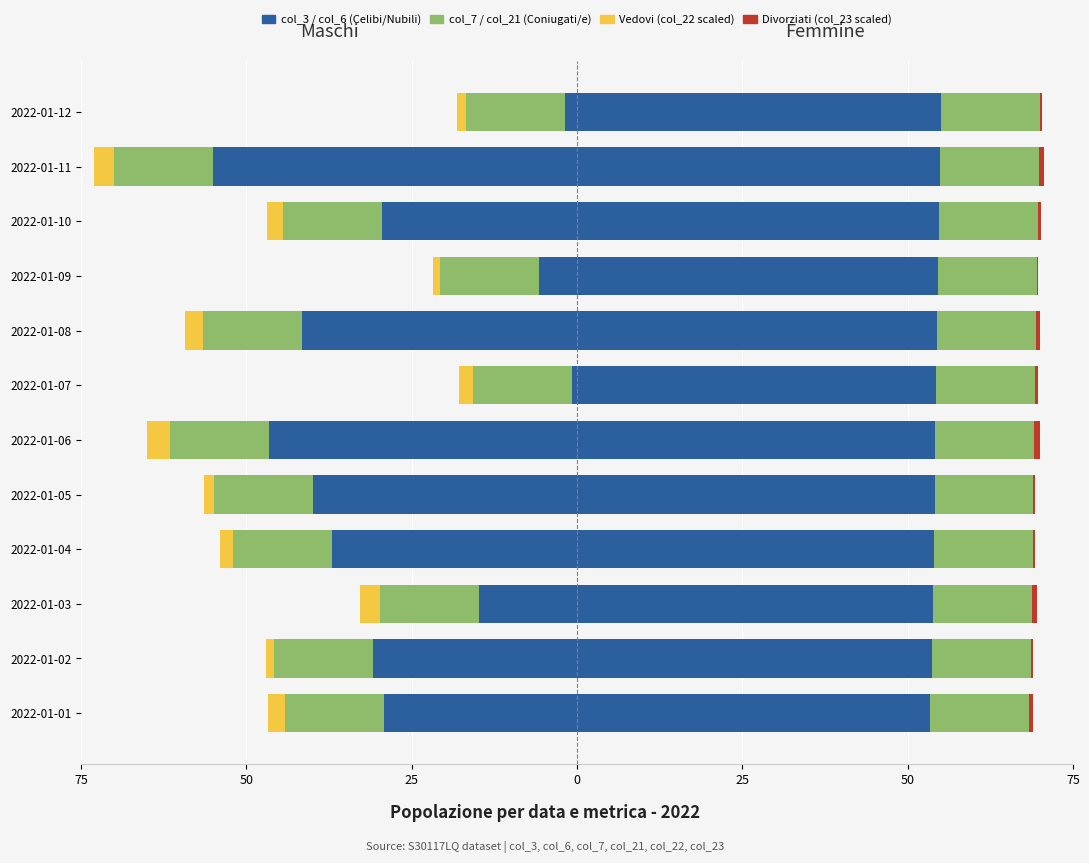

How many groups of bars are there?

12